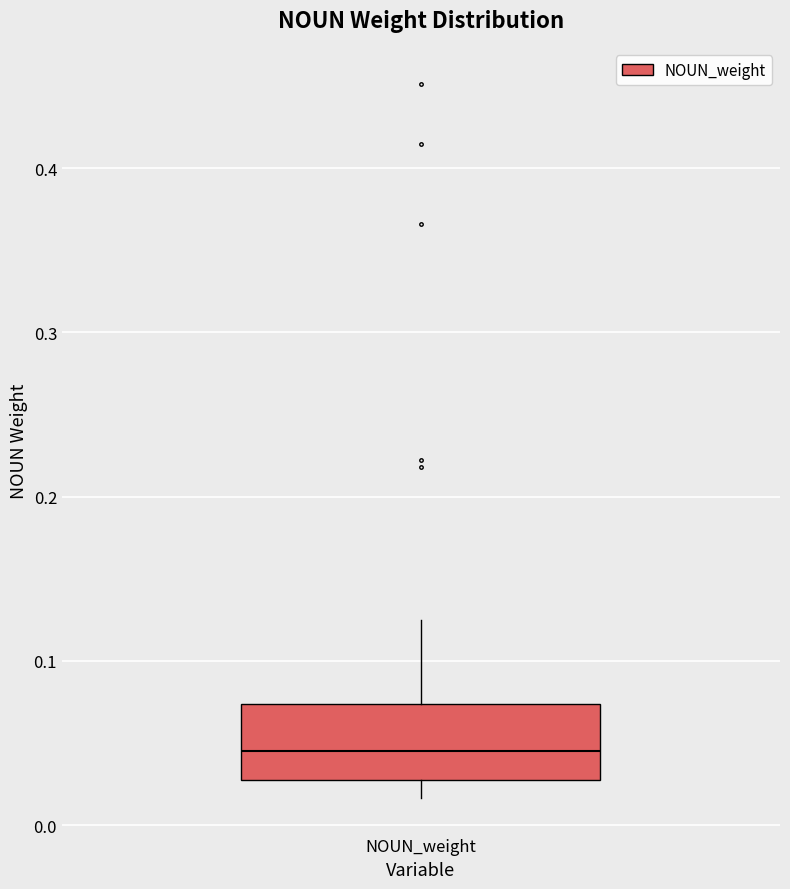

Read this box plot against the y-axis: the position of the median line, the range covered by the box, and the ends of both whiskers. The values are not printed on the chart, so give them approximately, as read against the axis.

median 0.04, box 0.03 to 0.07, whiskers 0.02 to 0.12